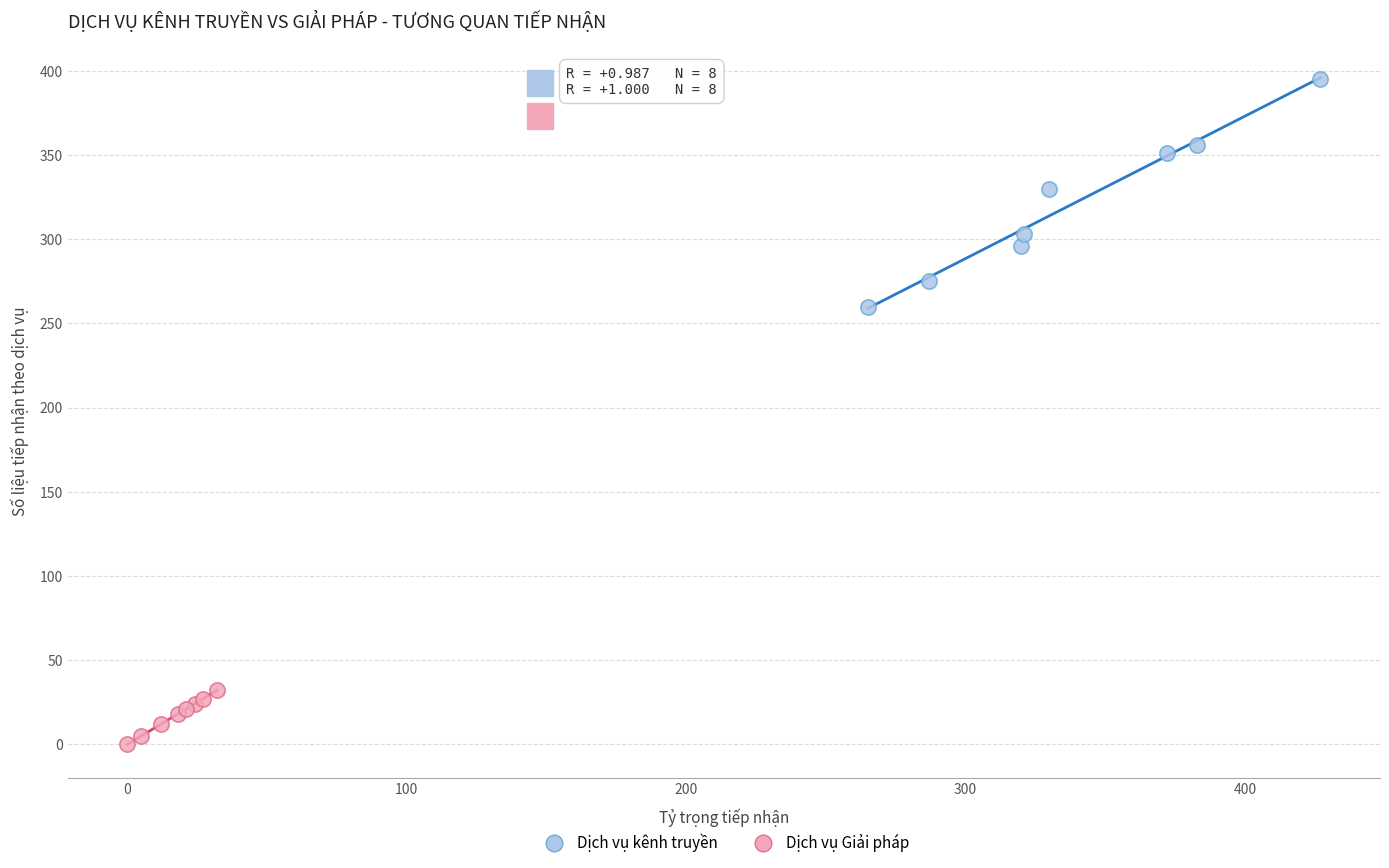

Which series has the widest spread of Y values?

Dịch vụ kênh truyền